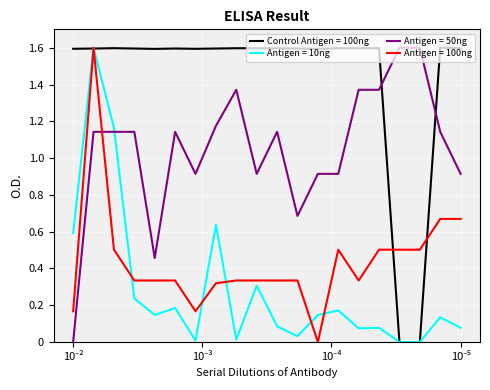

How many times do Antigen = 50ng and Antigen = 100ng cross each other?

1